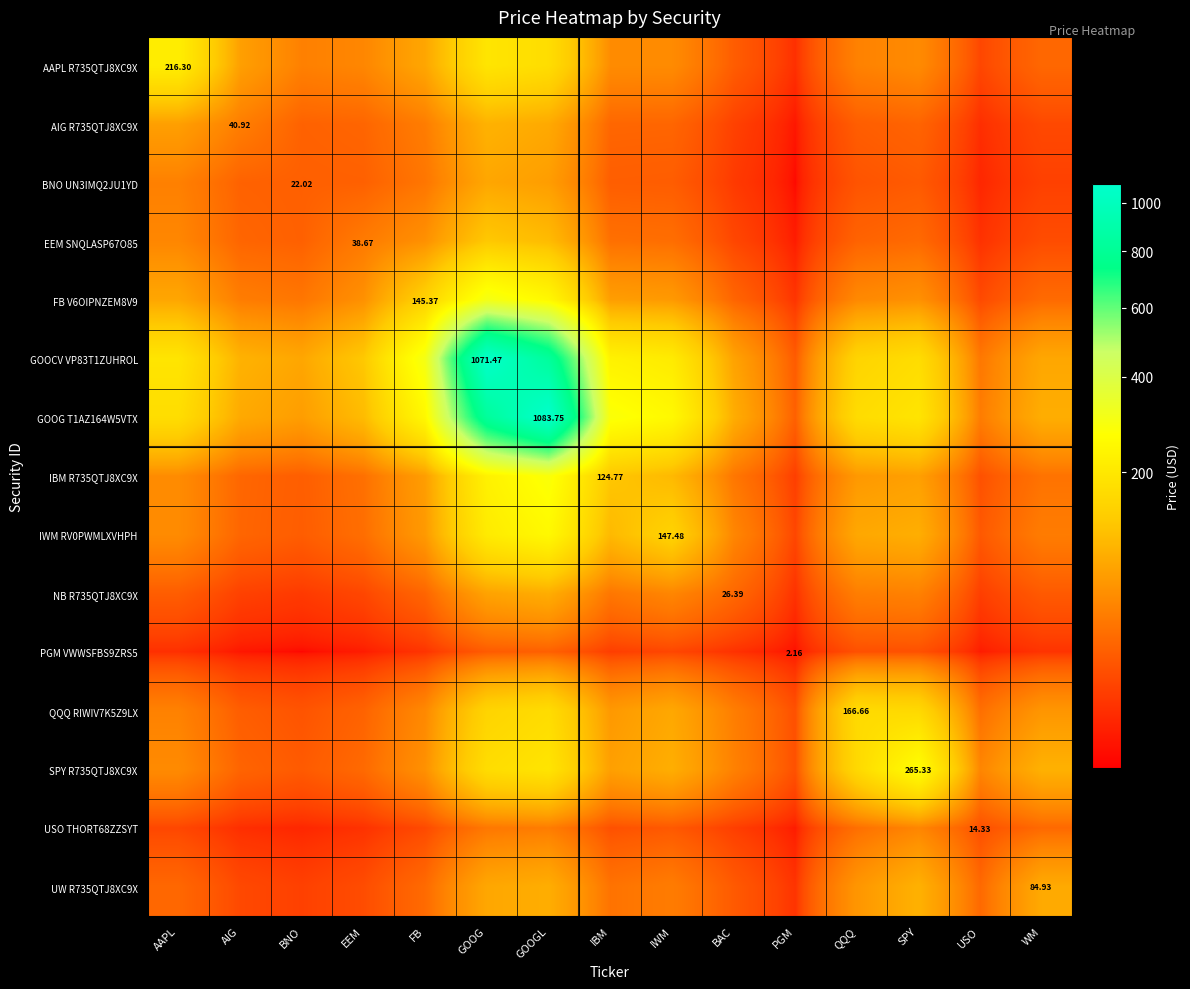

Rank the categories by BNO UN3IMQ2JU1YD value from highest to lowest.

GOOG, GOOGL, AAPL, FB, AIG, EEM, BNO, IBM, IWM, SPY, QQQ, WM, BAC, USO, PGM